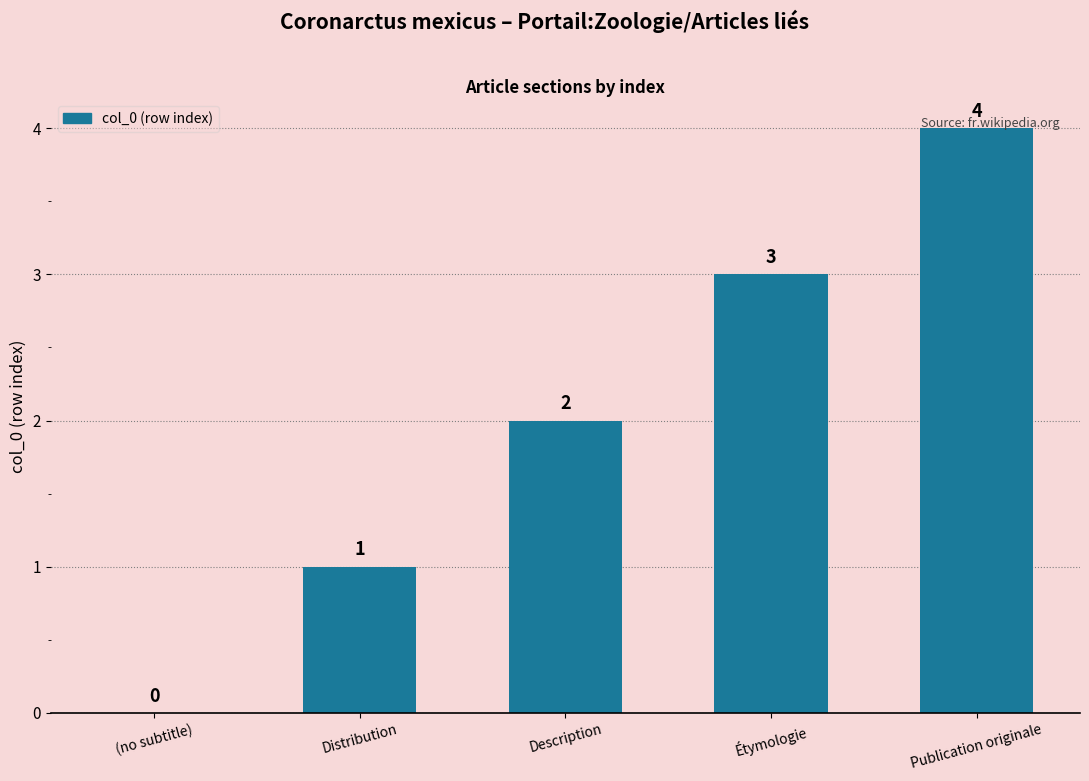

The chart shows a value of 2 at Description. True or false?

True